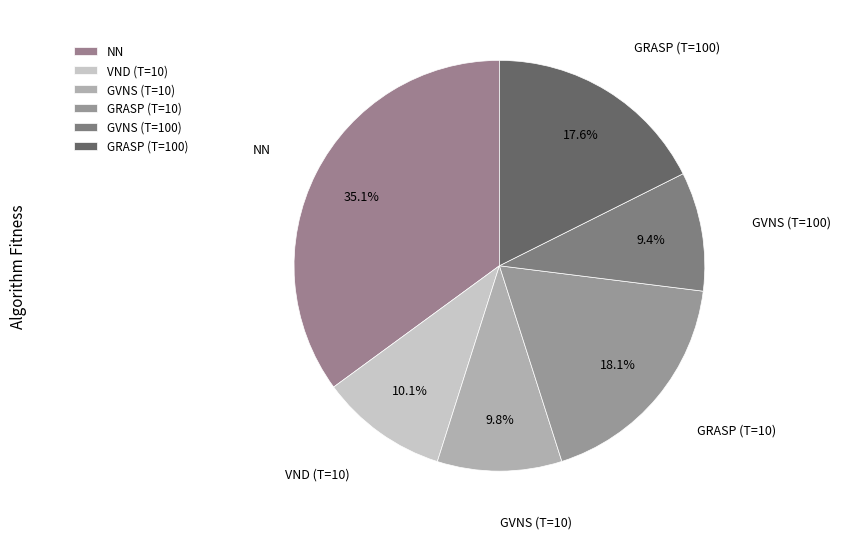

How many slices are in this pie chart?

6